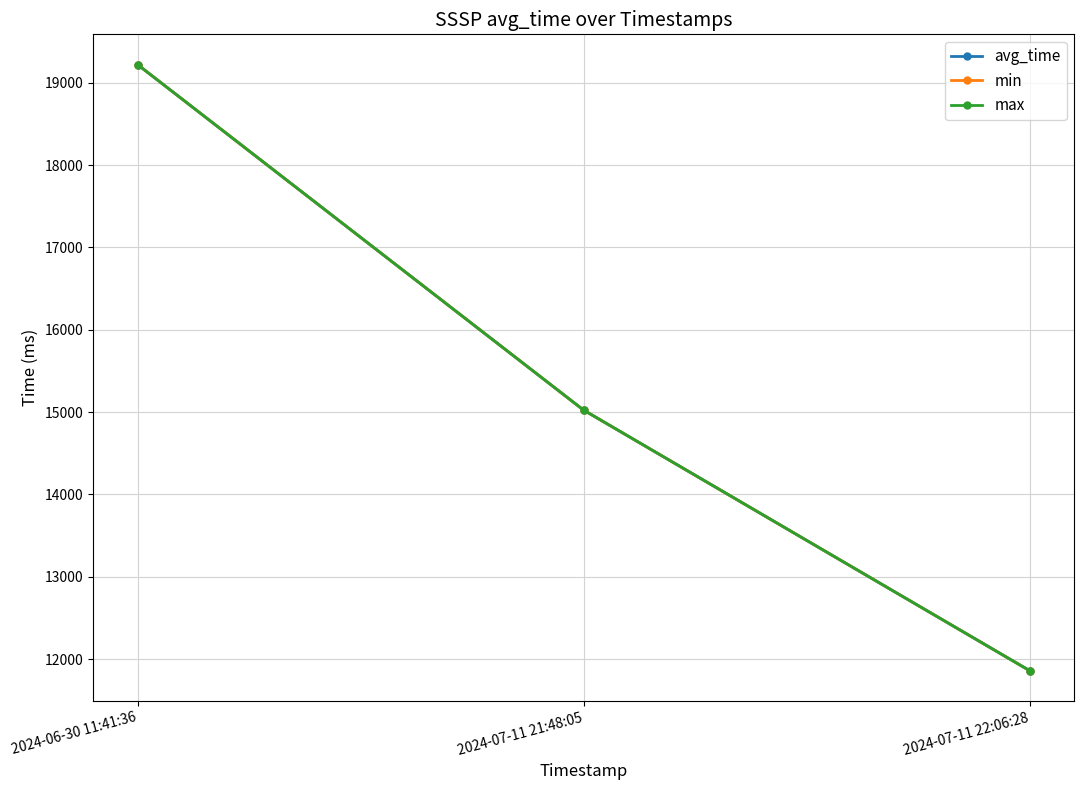

Does the chart have visible grid lines?

Yes